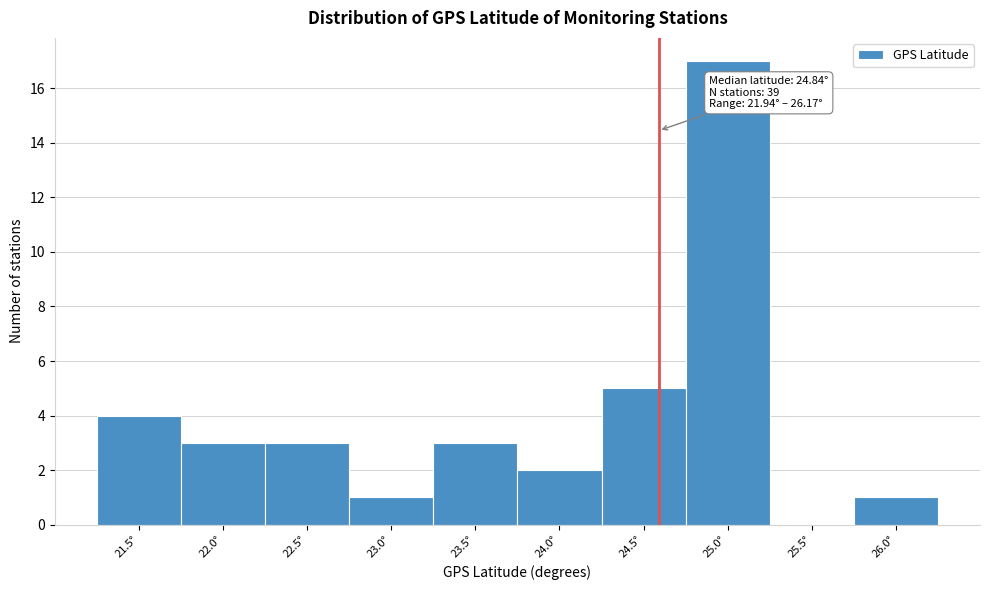

Reading left to right, extract all data points from this chart.

21.5°=4	22.0°=3	22.5°=3	23.0°=1	23.5°=3	24.0°=2	24.5°=5	25.0°=17	25.5°=0	26.0°=1